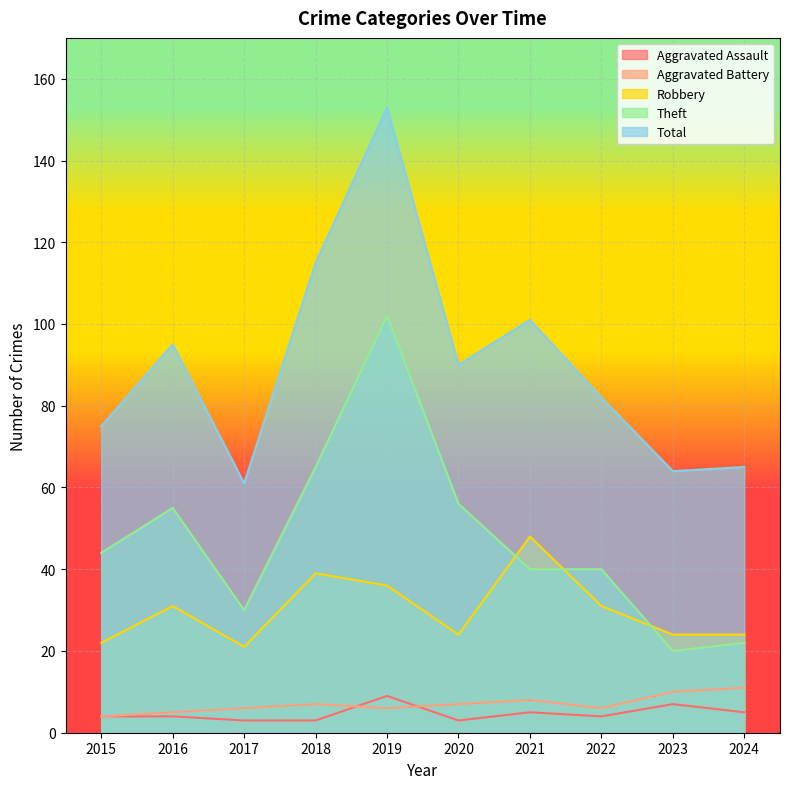

Which series has the widest spread of values?

Total